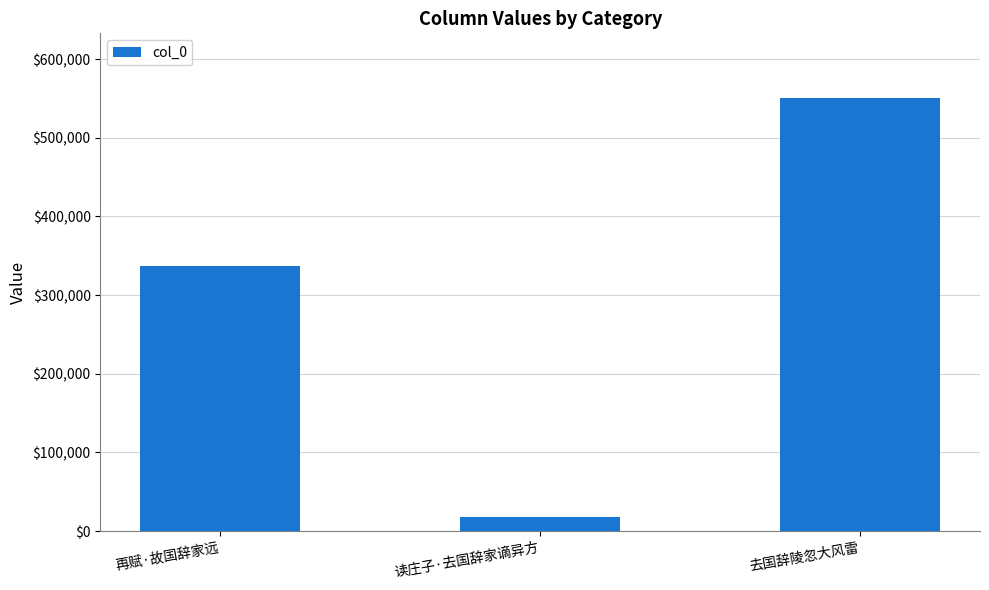

Approximately how many times larger is the value at 读庄子·去国辞家谪异方 compared to 再赋·故国辞家远?

0.1